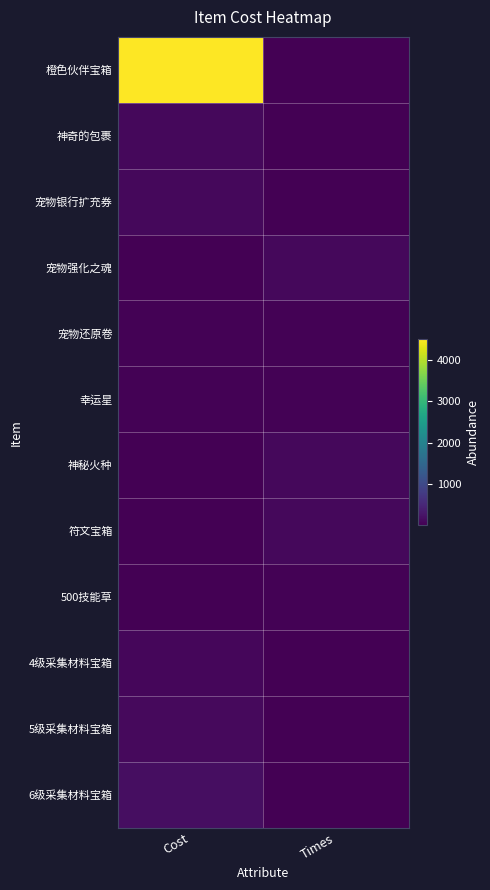

Reading right to left, what are all the values shown in this chart?

橙色伙伴宝箱: Times=1	Cost=4500
神奇的包裹: Times=10	Cost=100
宠物银行扩充券: Times=10	Cost=100
宠物强化之魂: Times=100	Cost=10
宠物还原卷: Times=20	Cost=25
幸运星: Times=20	Cost=30
神秘火种: Times=100	Cost=10
符文宝箱: Times=100	Cost=10
500技能草: Times=20	Cost=10
4级采集材料宝箱: Times=10	Cost=80
5级采集材料宝箱: Times=10	Cost=120
6级采集材料宝箱: Times=10	Cost=160